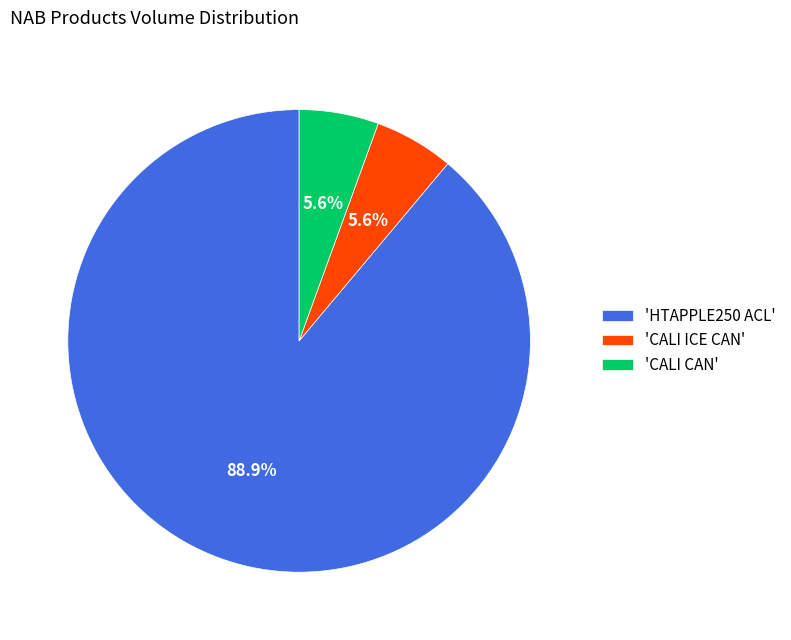

What percentage is NOT represented by 'CALI CAN'?

94.4%